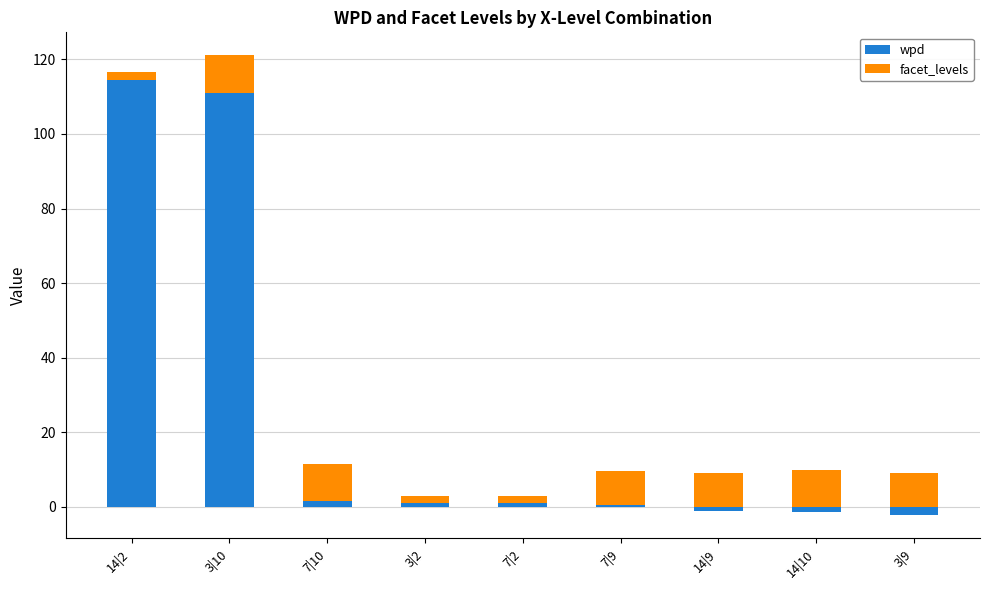

Which has a higher value, 7|10 or 14|9?

7|10